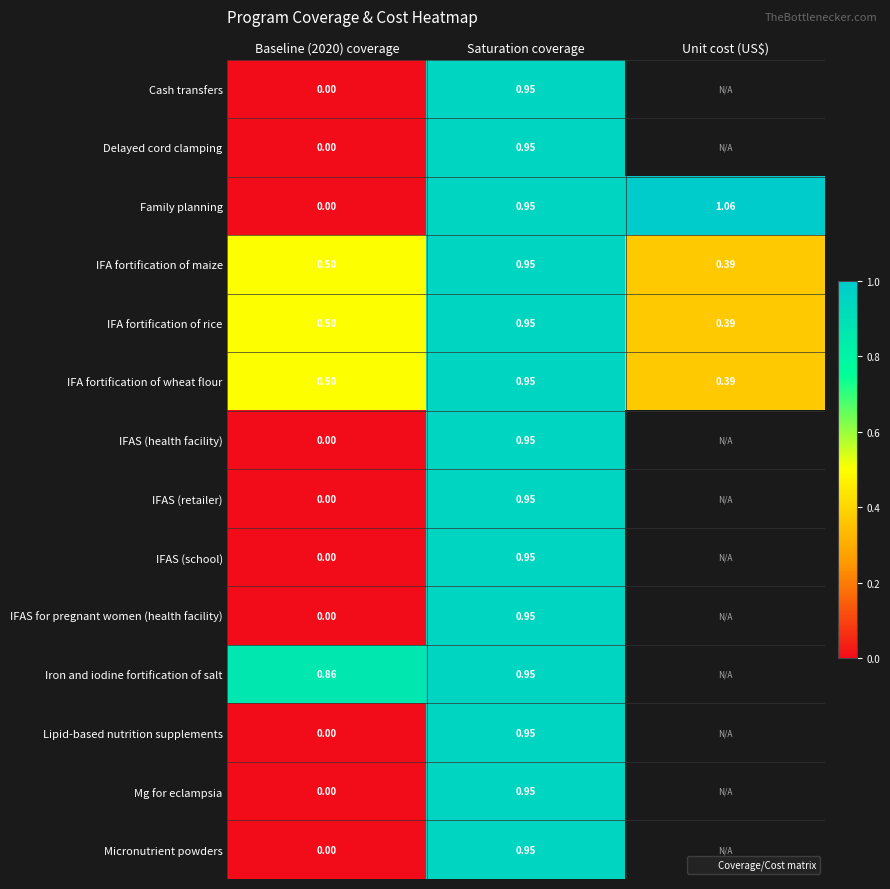

True or false: Lipid-based nutrition supplements has a value of 0.3 at Baseline (2020) coverage.

False